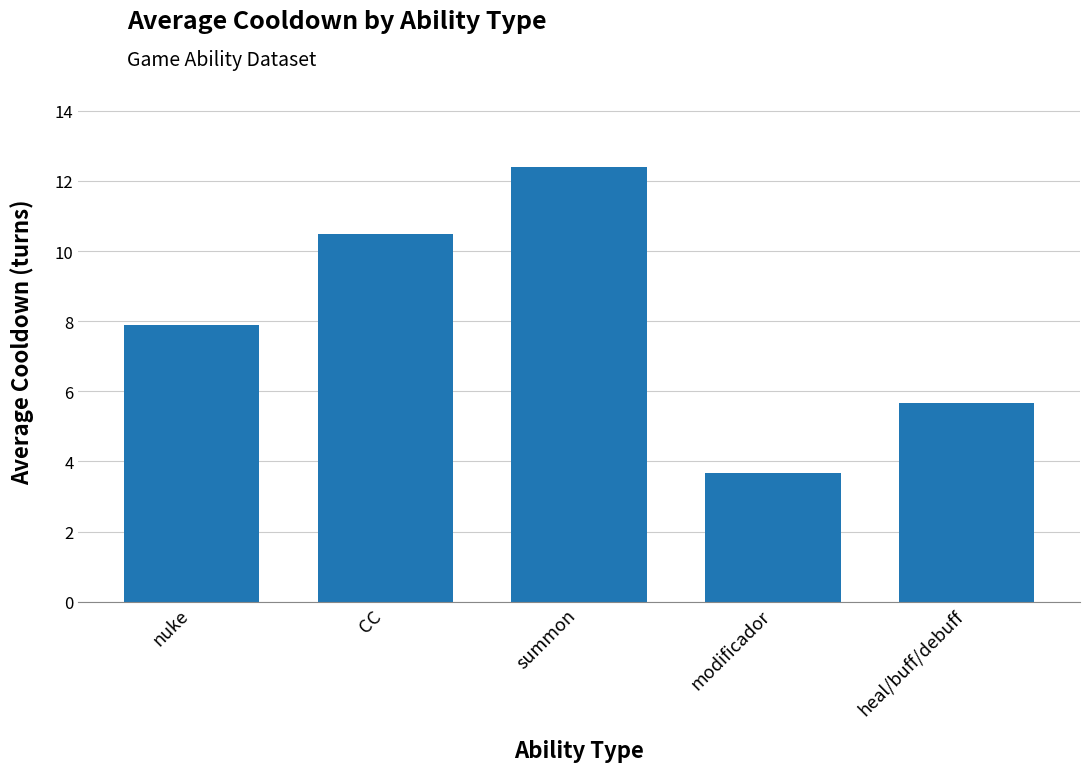

The value at CC is 5.3. True or false?

False